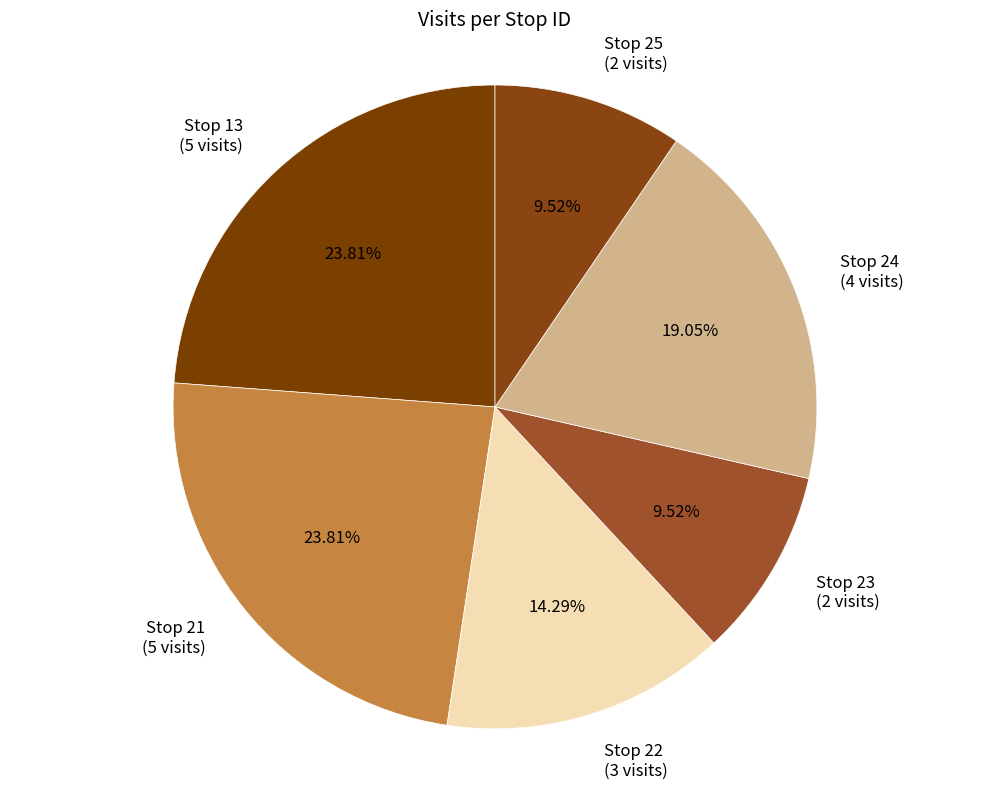

What is the total percentage of Stop 24 and Stop 25?

28.6%